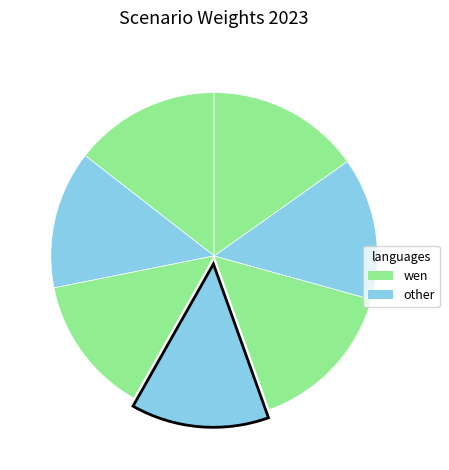

Count the number of slices in the pie.

7